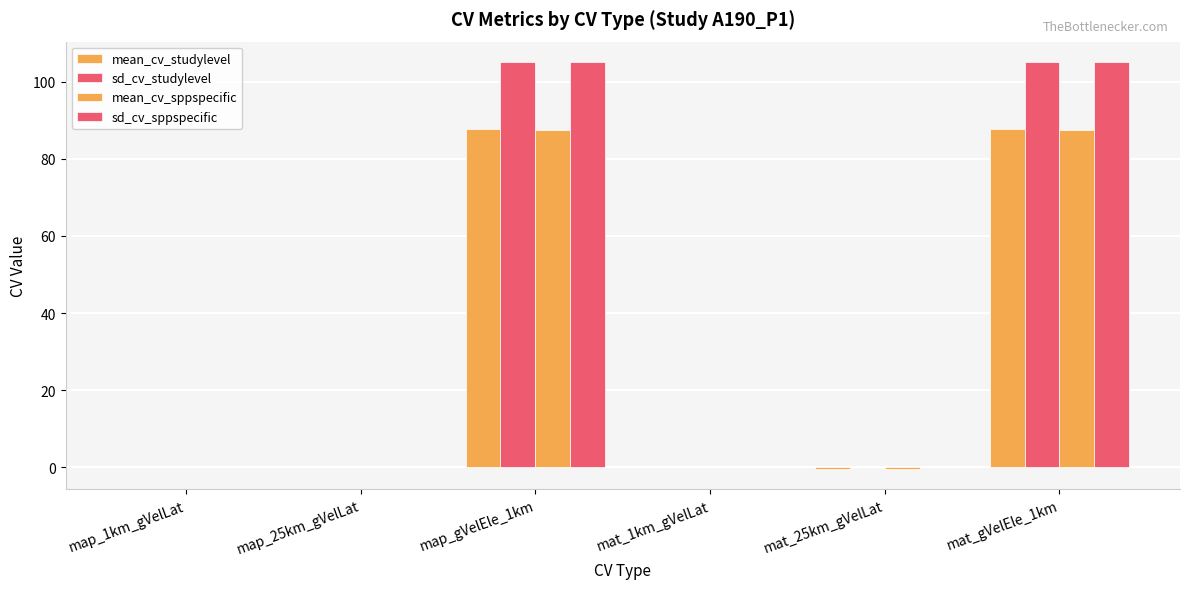

How many groups of bars are there?

6